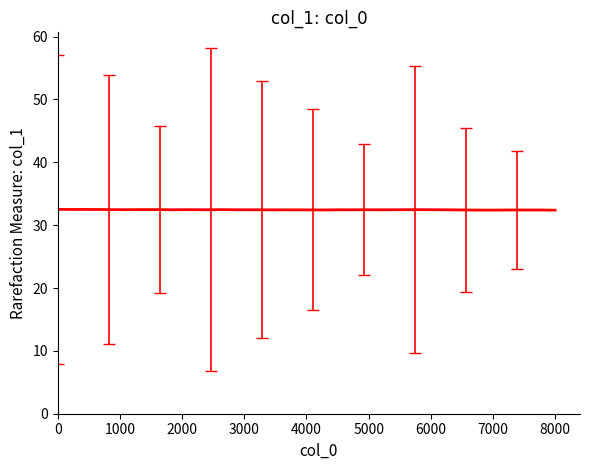

What is the maximum value shown in the chart?

32.5